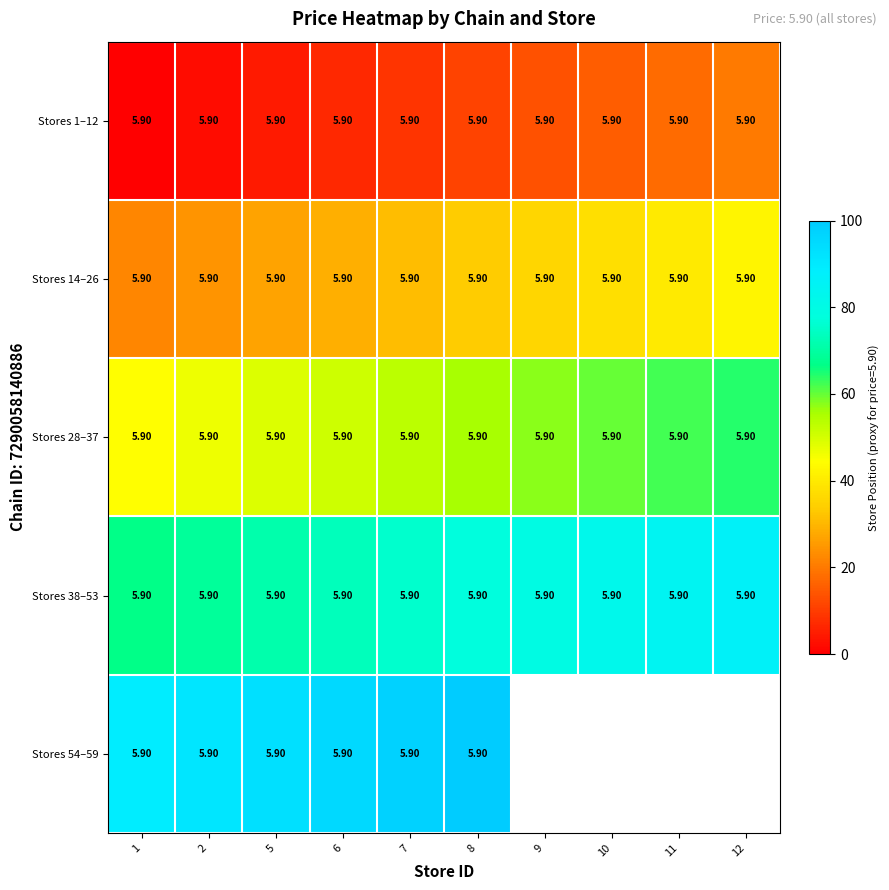

What is the average value of the Stores 14–26 series?

5.9